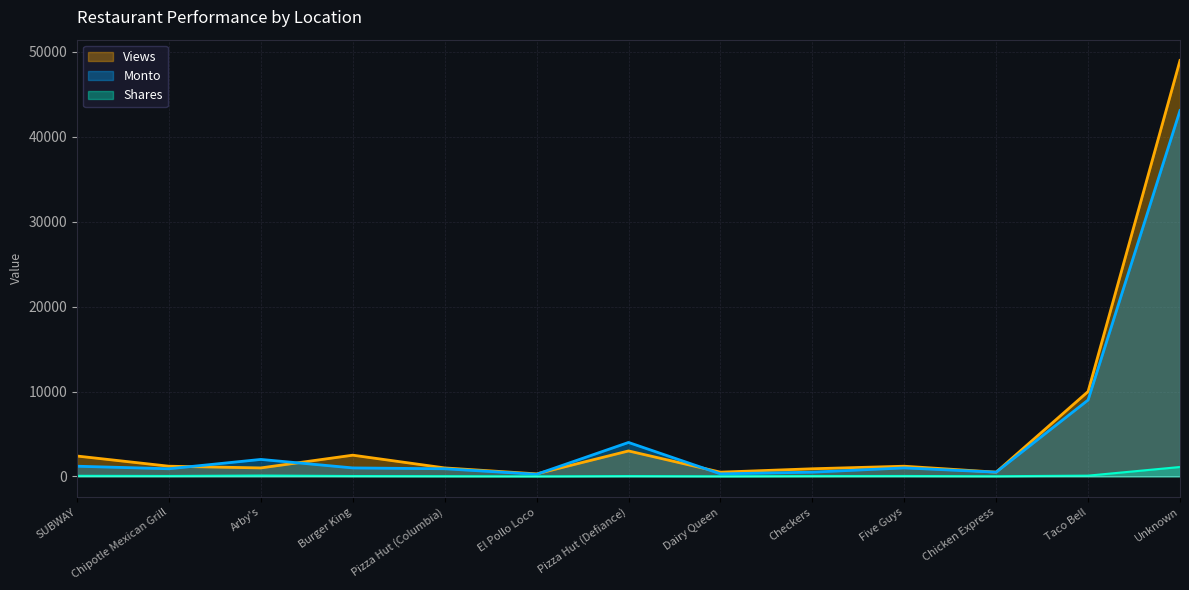

What is the label of the 13th point from the left?

Unknown